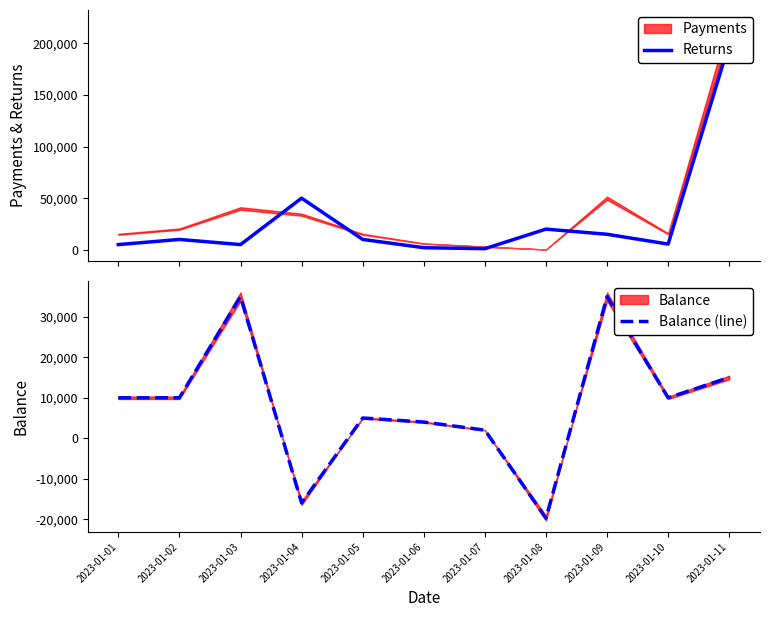

Rank the series by their maximum value, from highest to lowest.

Returns, Balance (line)